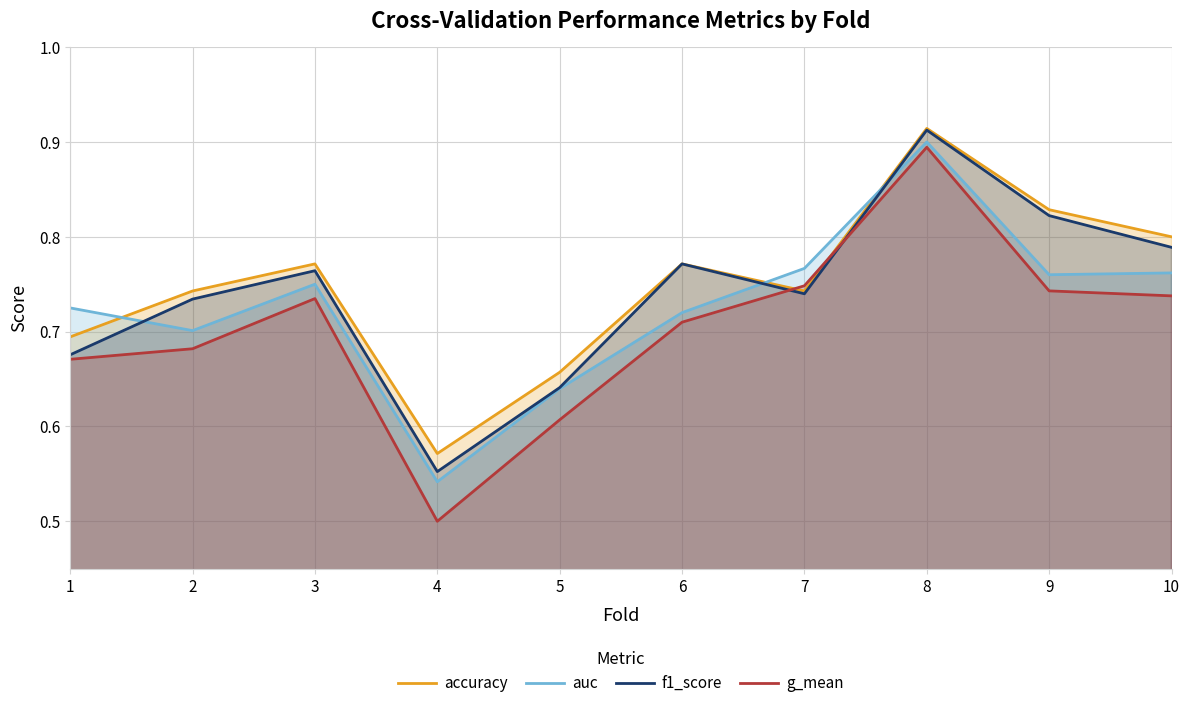

Between 6 and 10, which series saw the biggest shift?

auc